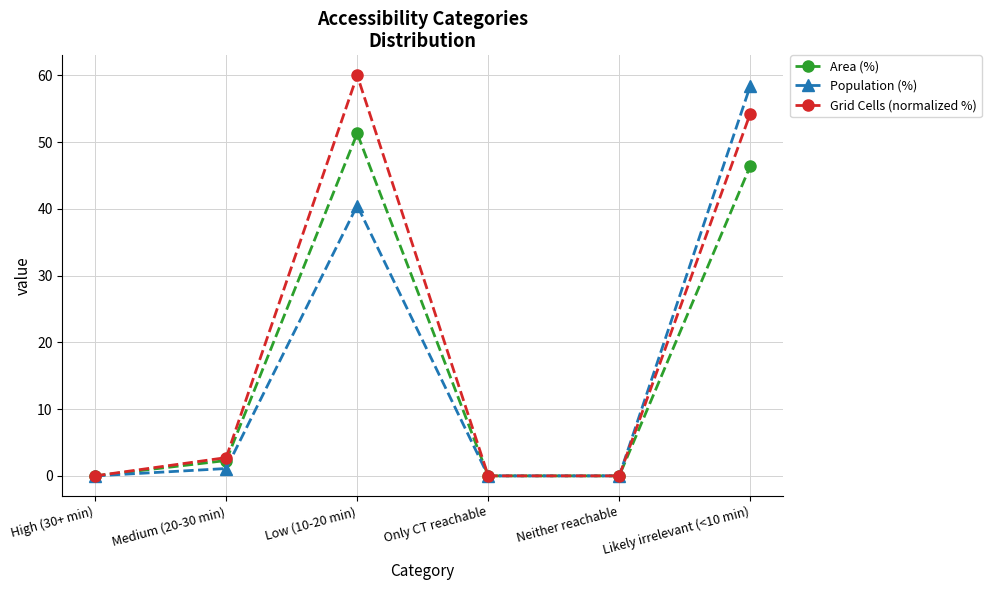

How many lines are shown in the chart?

3